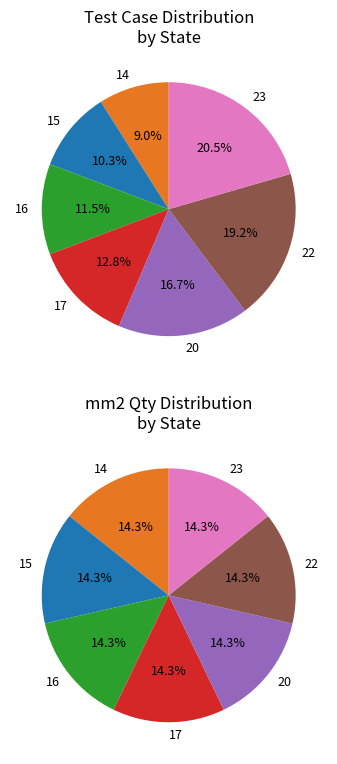

To the nearest percent, what portion does 15 represent?

10%